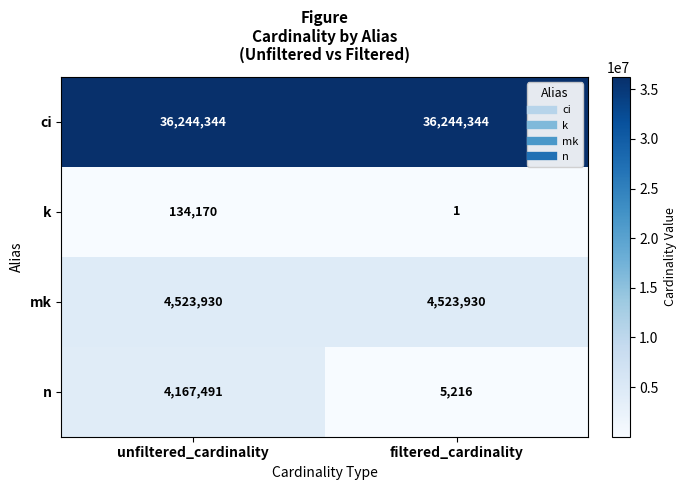

Between unfiltered_cardinality and filtered_cardinality, which series saw the biggest shift?

n